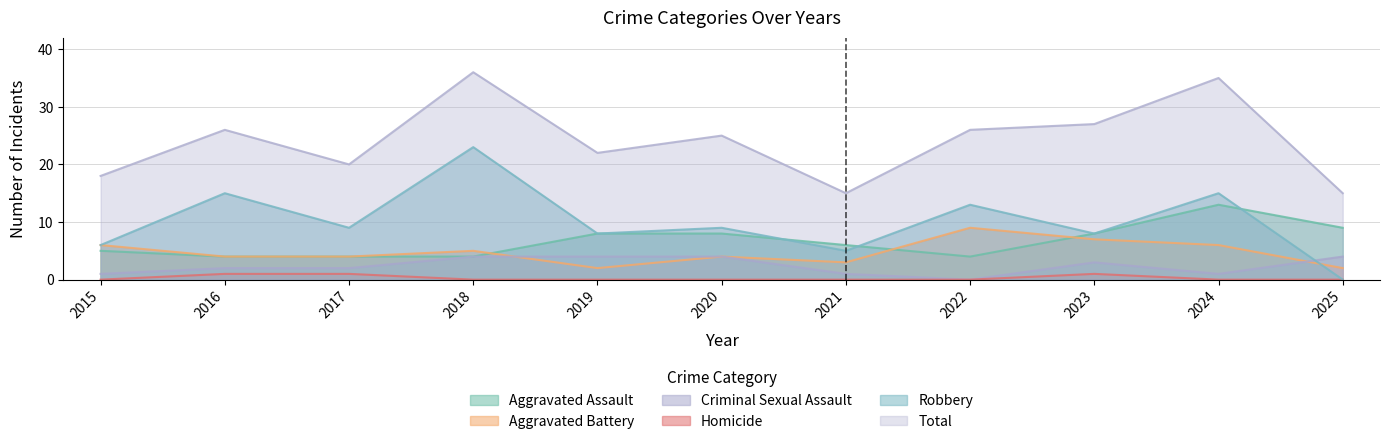

Which label corresponds to the largest value in the chart?

2018